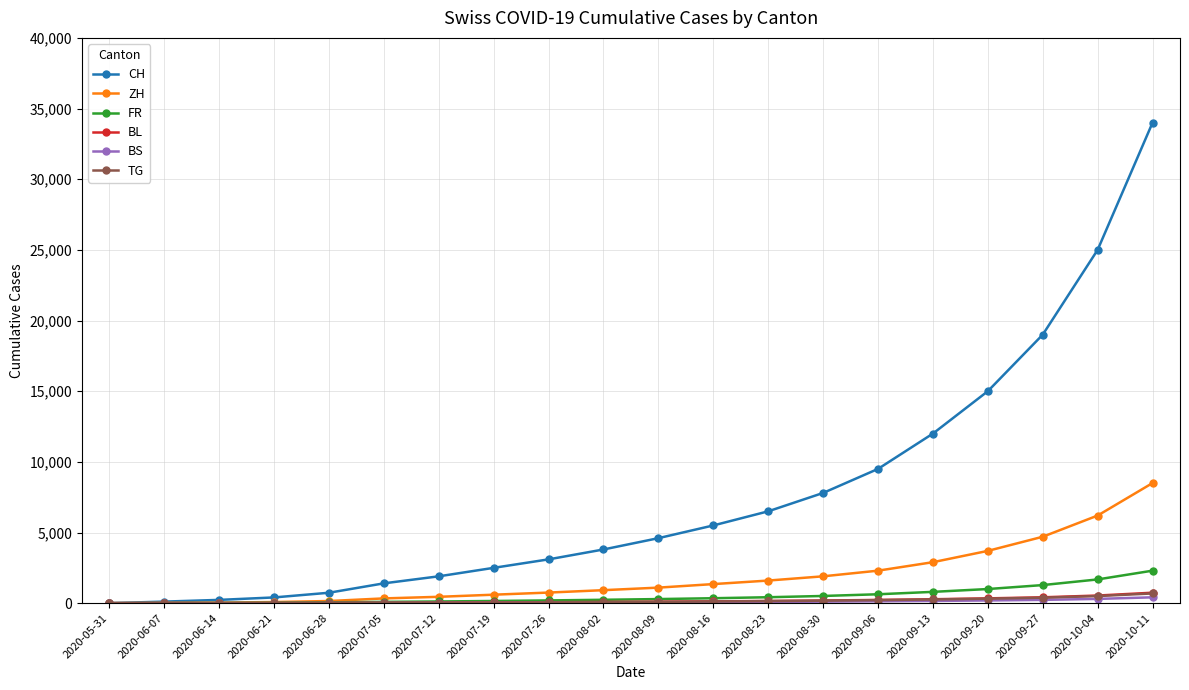

Between 2020-07-19 and 2020-10-04, which series saw the biggest shift?

CH